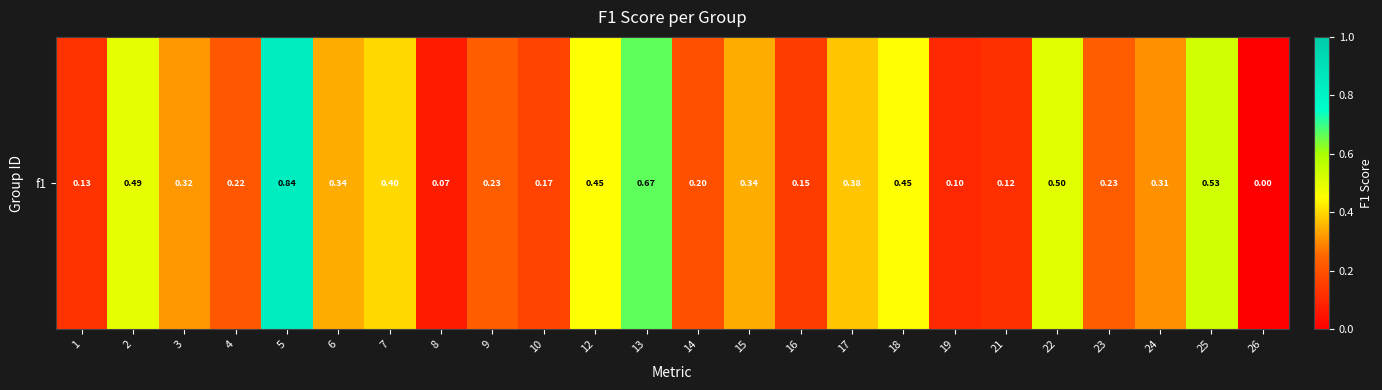

What is the sum of all values?

7.6